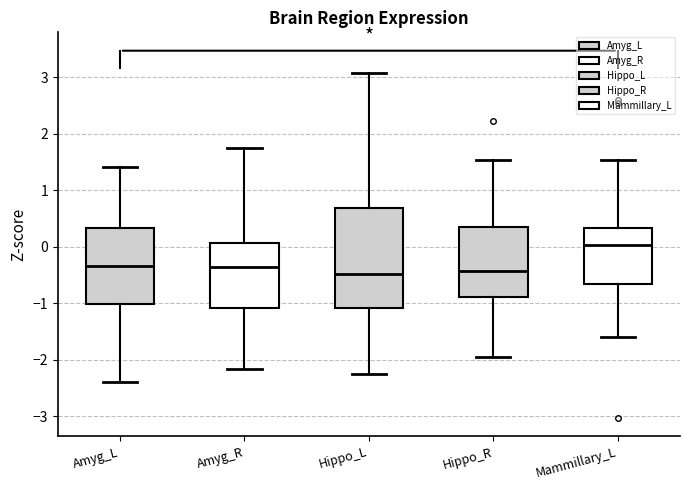

Reading left to right, read every box against the y-axis: the position of its median line, the range the box covers, and the ends of its whiskers. The values are not printed on the chart, so give them approximately, as read against the axis.

Amyg_L: median -0.3, box -1.0 to 0.3, whiskers -2.4 to 1.4
Amyg_R: median -0.4, box -1.1 to 0.1, whiskers -2.2 to 1.7
Hippo_L: median -0.5, box -1.1 to 0.7, whiskers -2.3 to 3.1
Hippo_R: median -0.4, box -0.9 to 0.3, whiskers -1.9 to 1.5
Mammillary_L: median 0.0, box -0.7 to 0.3, whiskers -1.6 to 1.5